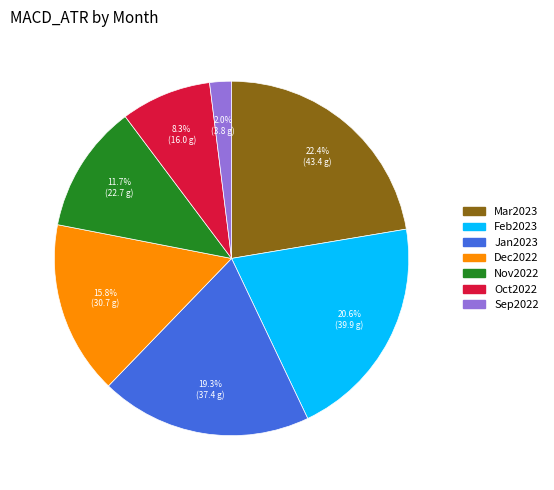

Is there a majority slice in this chart?

No